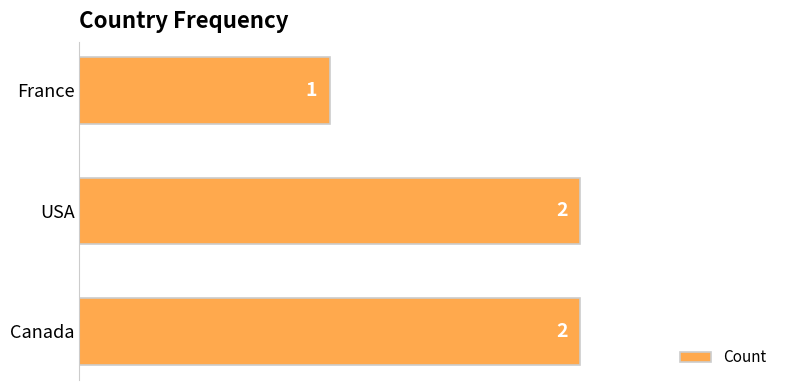

Is it true that the value at France is 1?

True